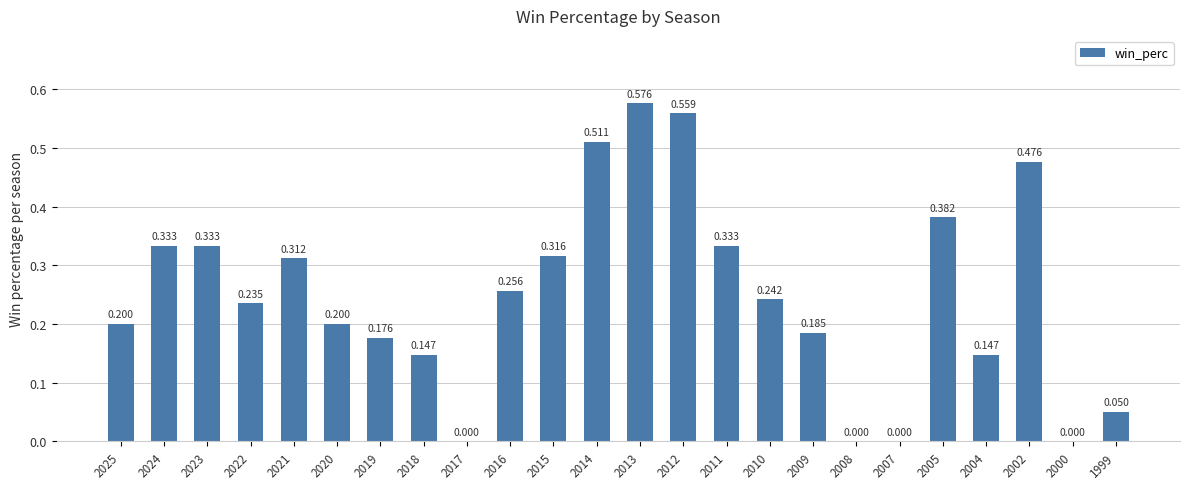

Which has a higher value, 2000 or 2015?

2015